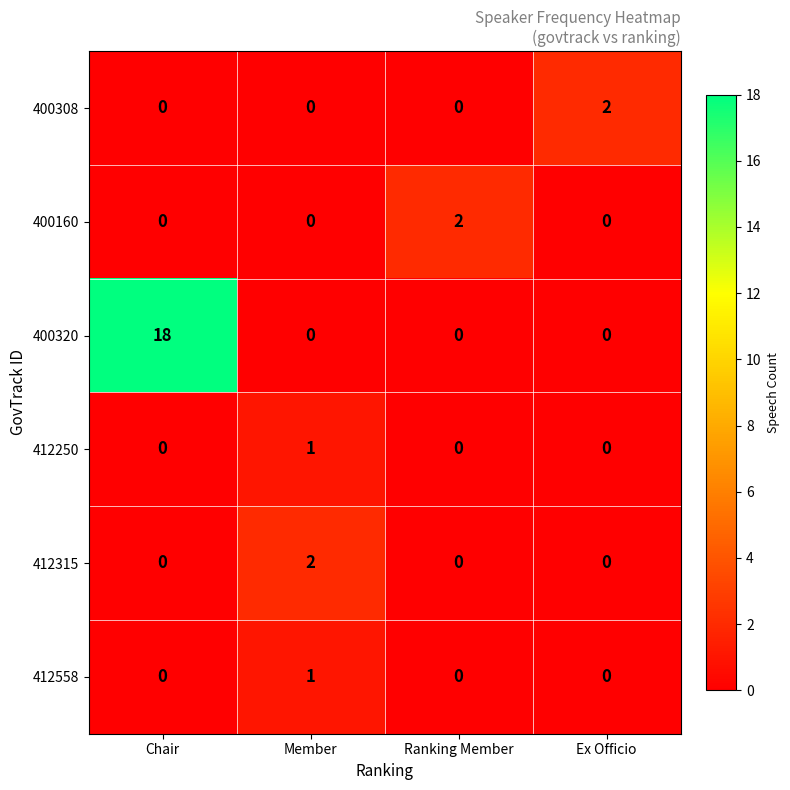

Is it true that 400320 equals 5 at Ranking Member?

False